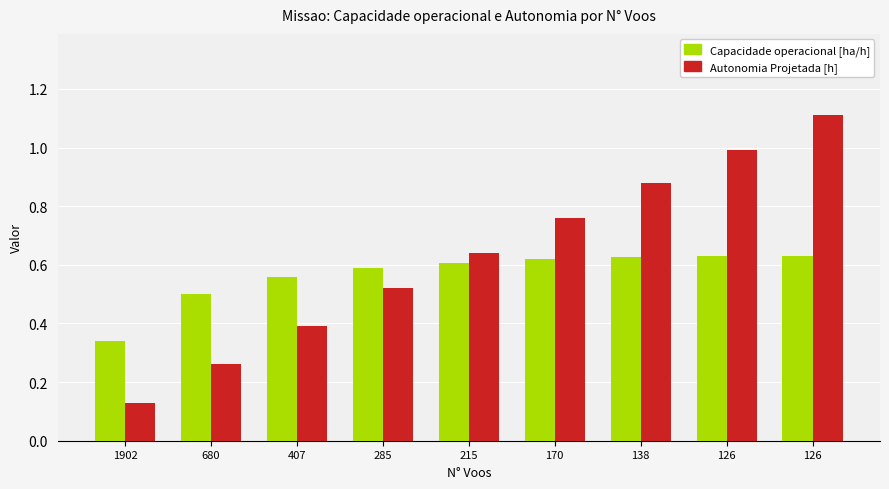

True or false: Autonomia Projetada [h] has a value of 0.1 at 215.

False